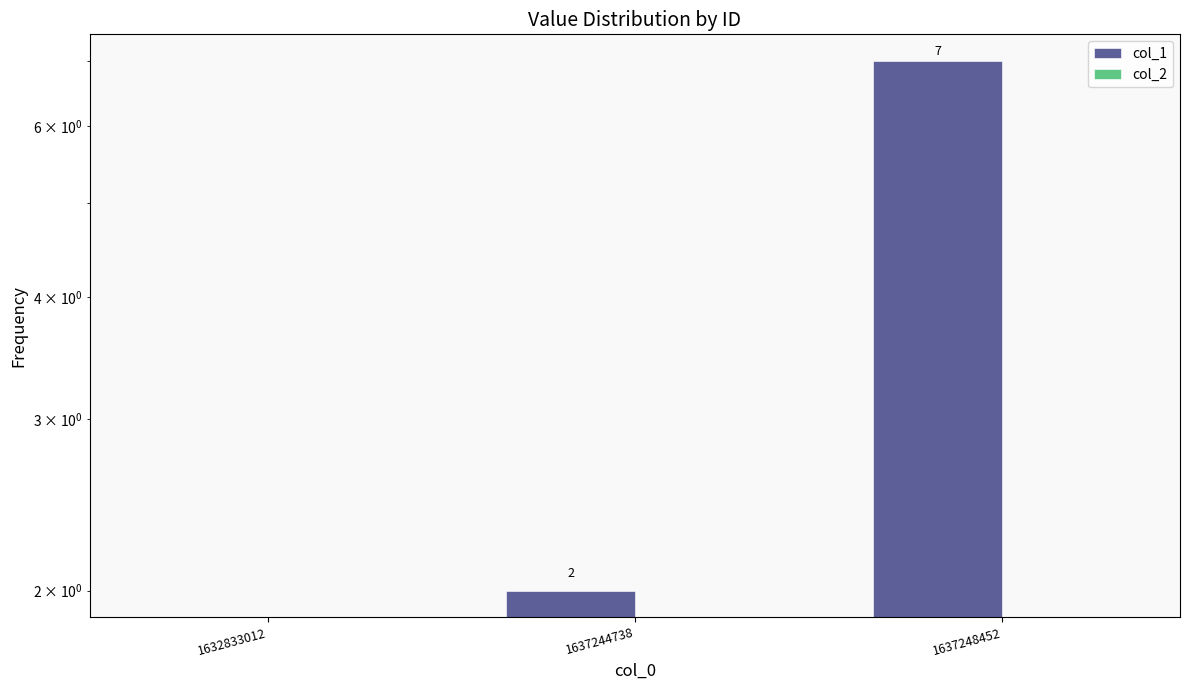

How many series are shown in this chart?

2